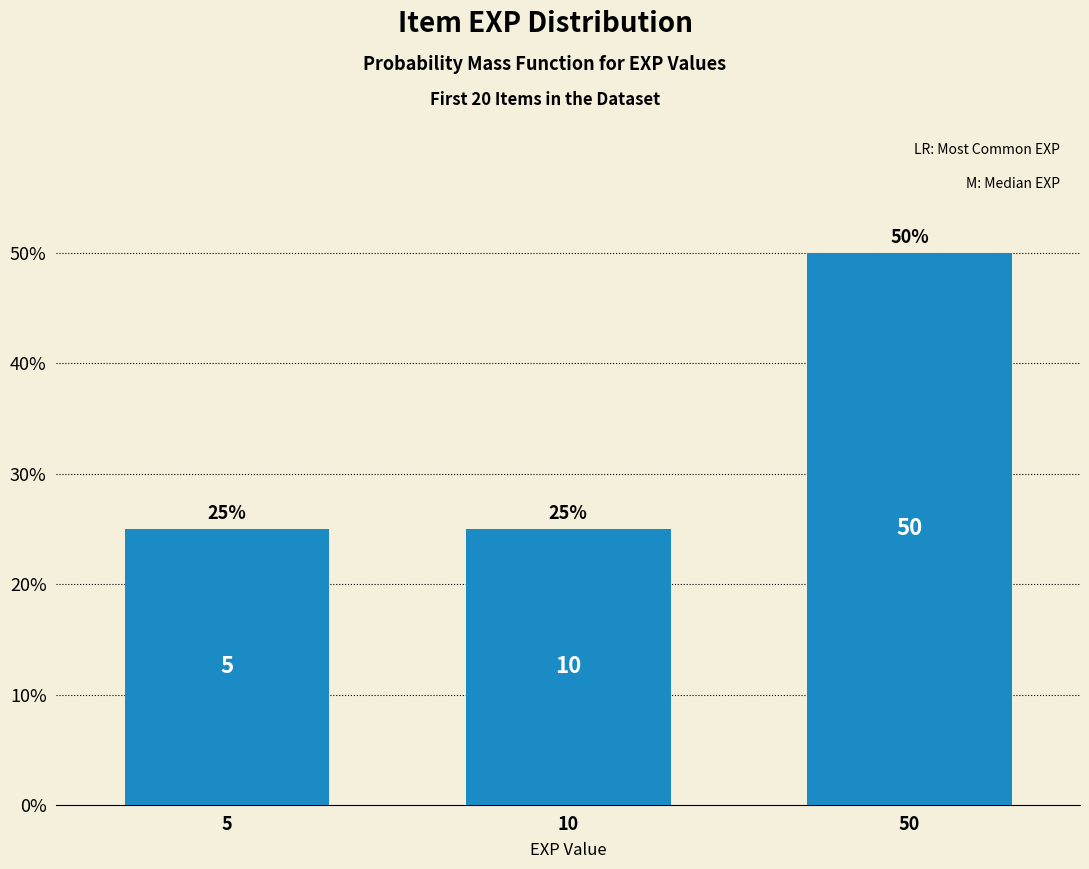

Are the bars horizontal?

No